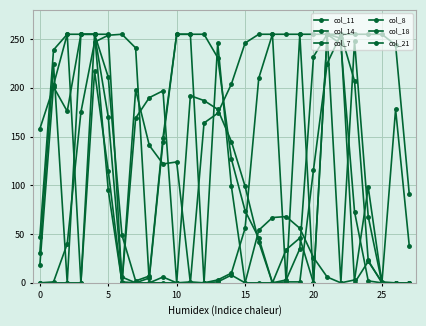

In col_18, how many points are lower than both neighbors (excluding endpoints)?

5